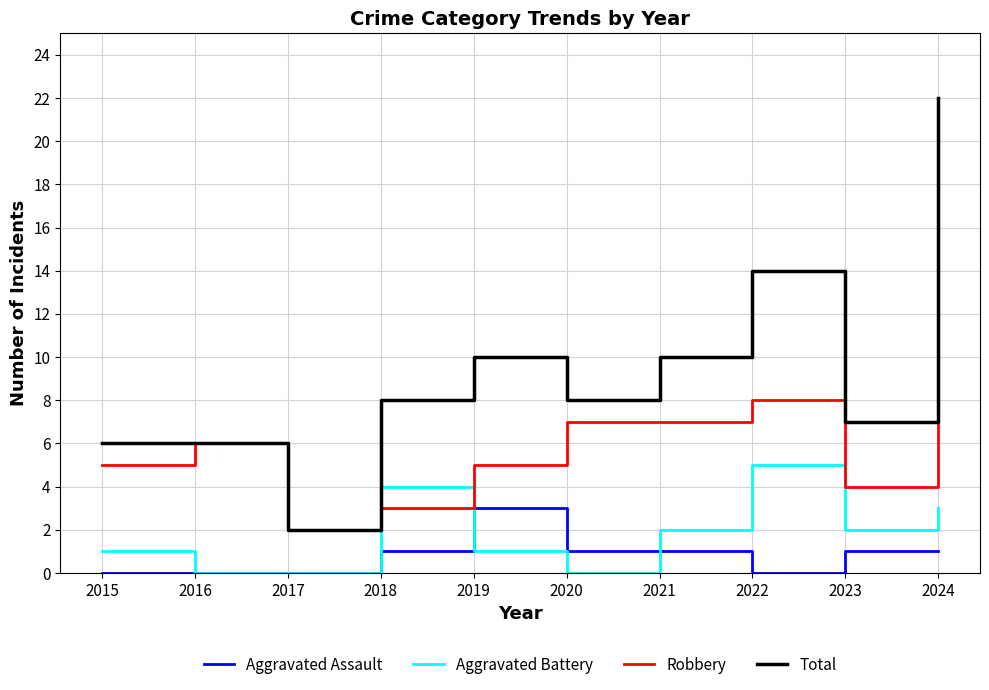

Reading left to right, transcribe all the data shown in this chart.

Aggravated Assault: 2015=0	2016=0	2017=0	2018=1	2019=3	2020=1	2021=1	2022=0	2023=1	2024=1
Aggravated Battery: 2015=1	2016=0	2017=0	2018=4	2019=1	2020=0	2021=2	2022=5	2023=2	2024=3
Robbery: 2015=5	2016=6	2017=2	2018=3	2019=5	2020=7	2021=7	2022=8	2023=4	2024=18
Total: 2015=6	2016=6	2017=2	2018=8	2019=10	2020=8	2021=10	2022=14	2023=7	2024=22